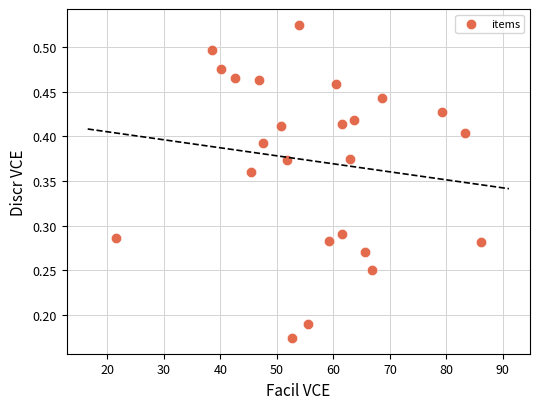

What is the range of X values (max minus min)?

64.6